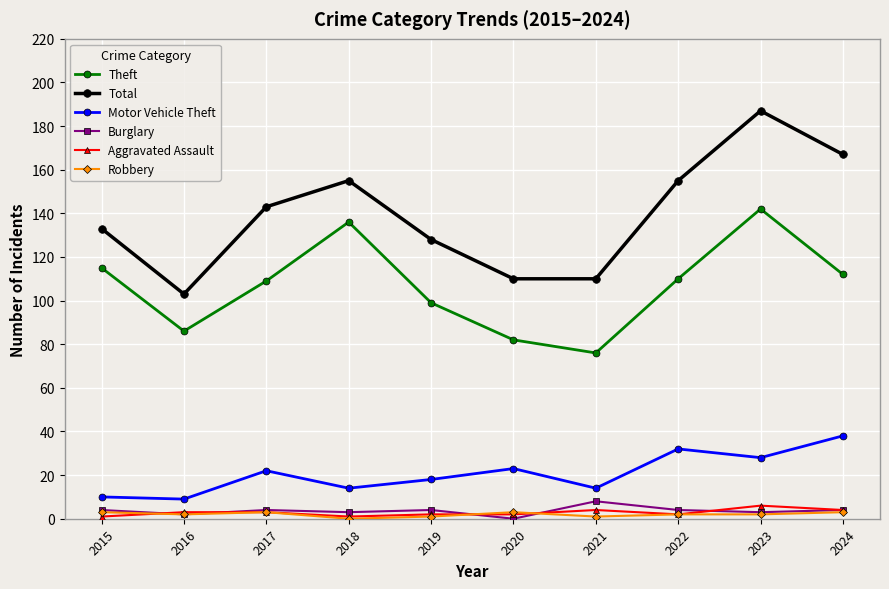

Reading left to right, what are all the values shown in this chart?

Theft: 115	86	109	136	99	82	76	110	142	112
Total: 133	103	143	155	128	110	110	155	187	167
Motor Vehicle Theft: 10	9	22	14	18	23	14	32	28	38
Burglary: 4	2	4	3	4	0	8	4	3	4
Aggravated Assault: 1	3	3	1	2	2	4	2	6	4
Robbery: 3	2	3	0	1	3	1	2	2	3